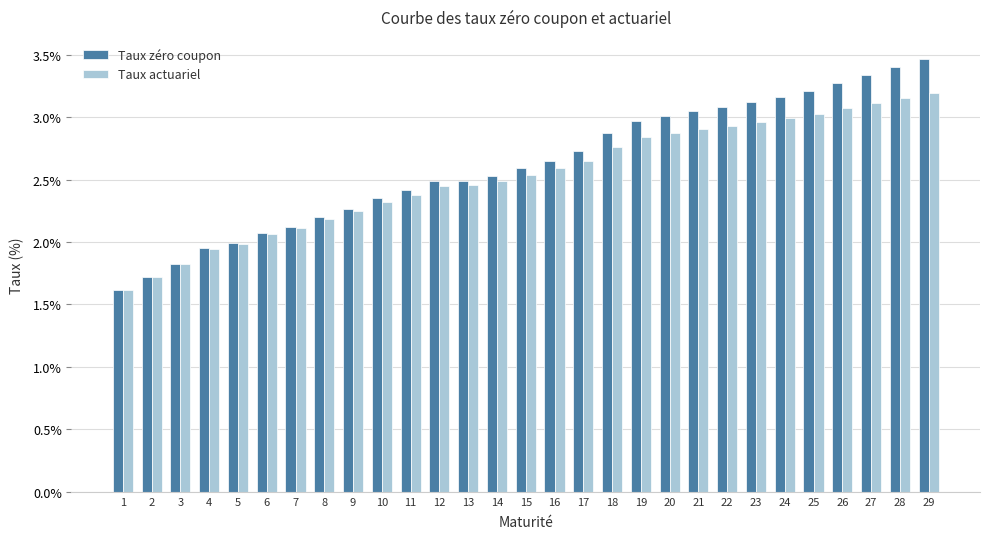

True or false: Taux zéro coupon has a value of 4.6 at 29.

False